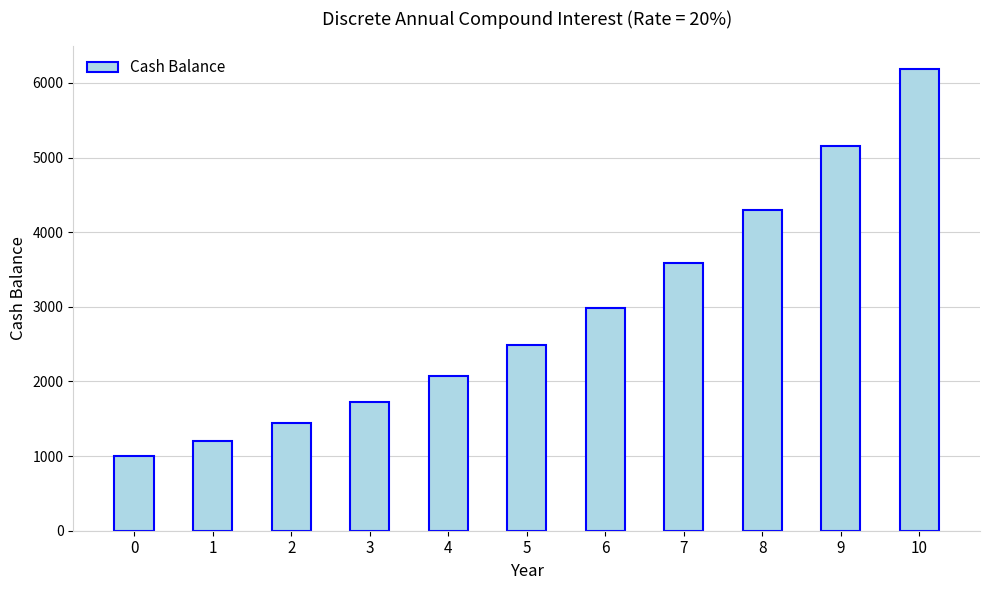

What is the average value?

2922.8